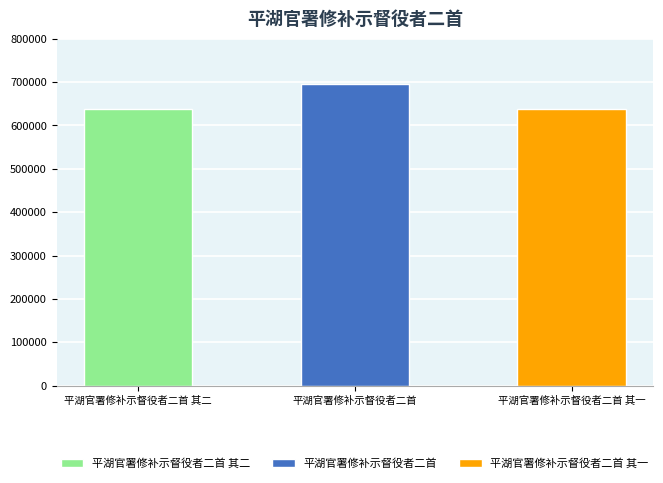

How many values are below 638145?

1